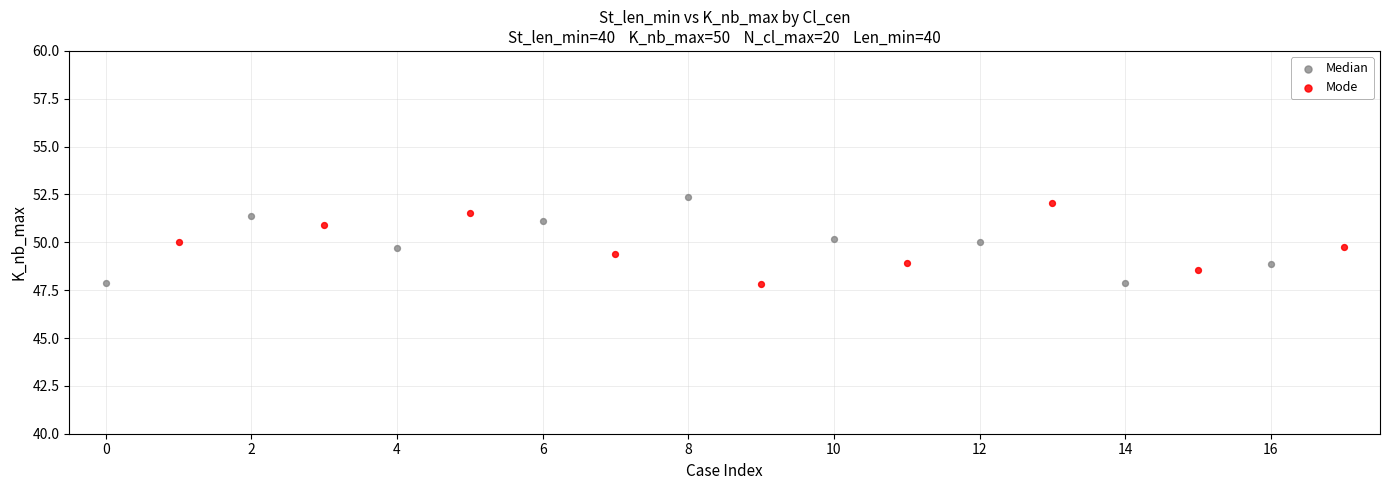

What are all the series names shown in the legend?

Median, Mode